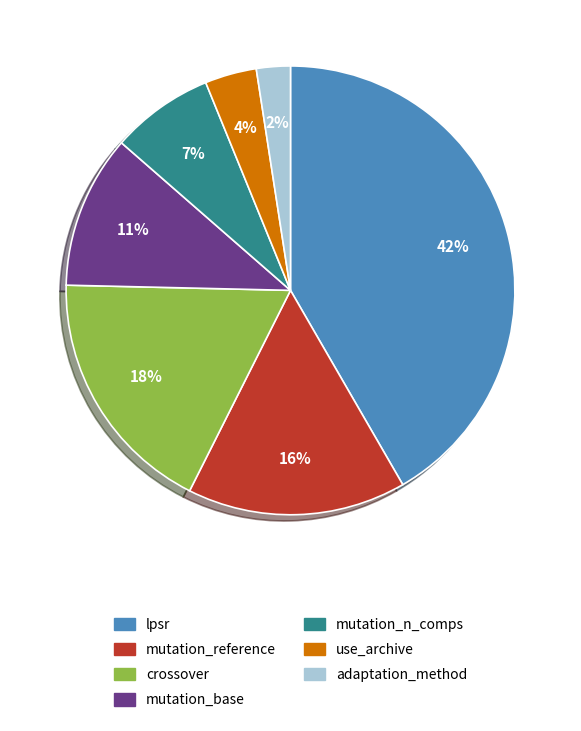

Is the sum of mutation_base and crossover greater than half?

No